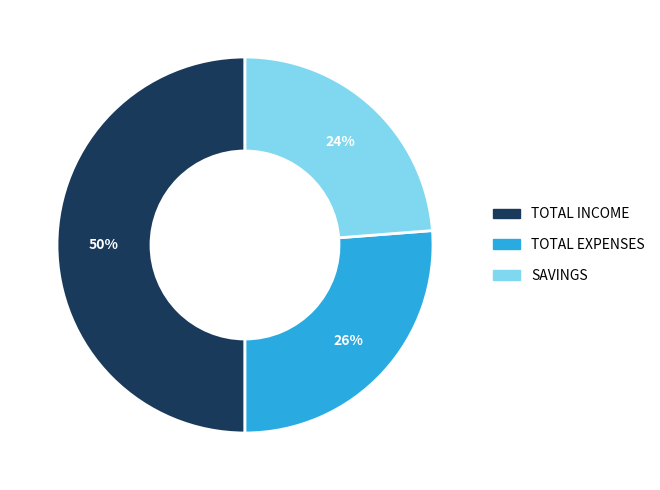

Does TOTAL EXPENSES represent more than half of the total?

No